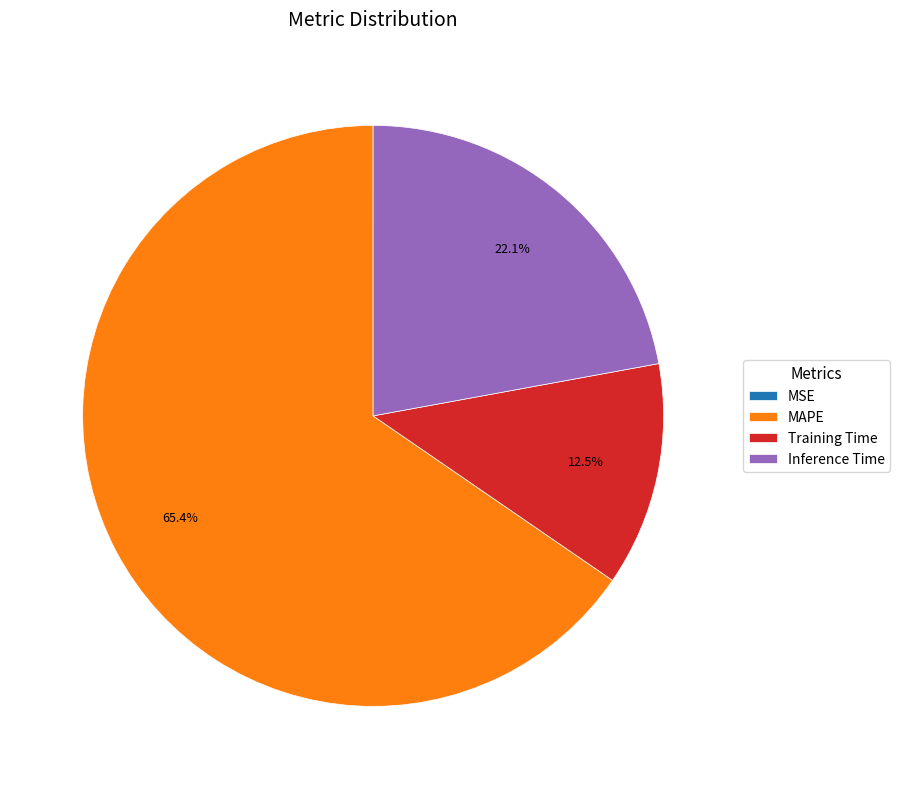

Which category has the biggest portion of the pie?

MAPE